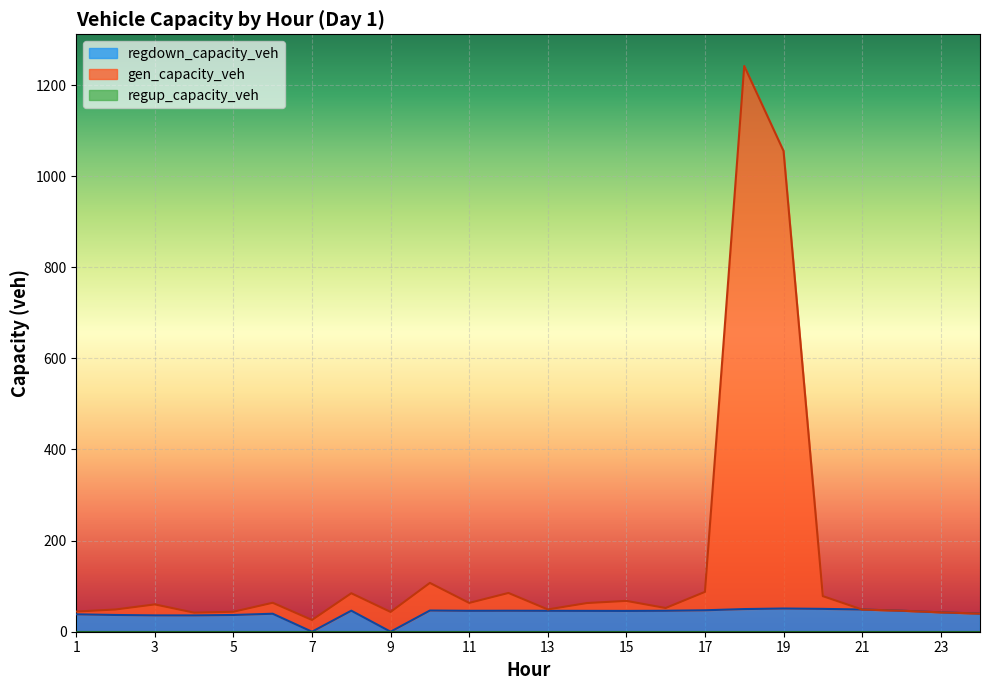

What is the average value of the regdown_capacity_veh series?

40.3